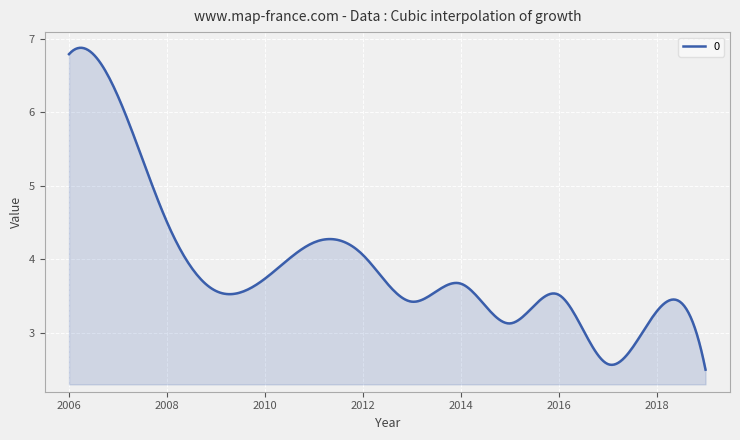

What is the greatest value displayed?

6.9